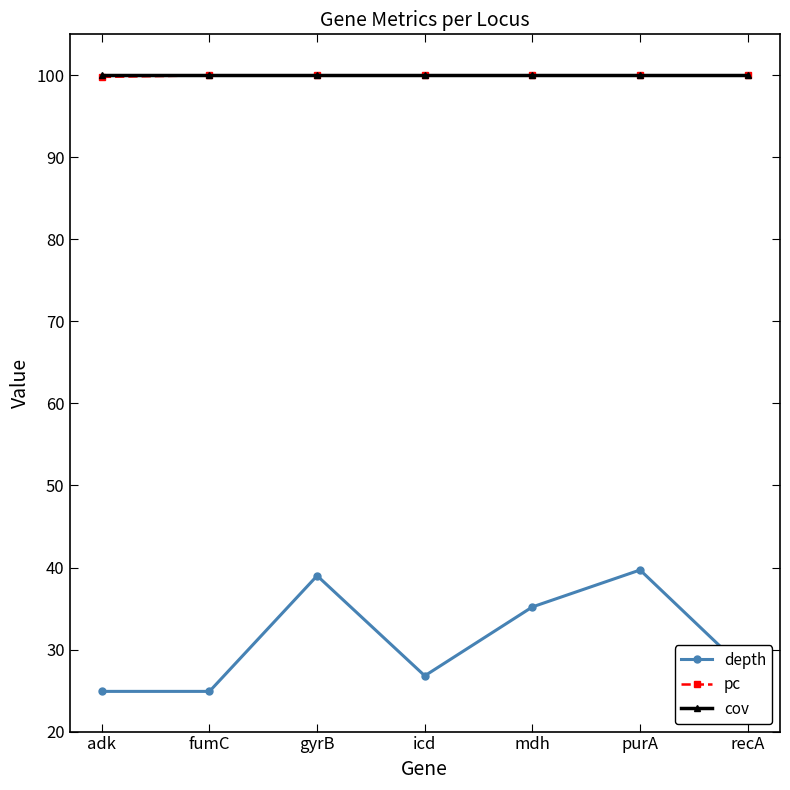

What is the total value across all series at adk?

224.7